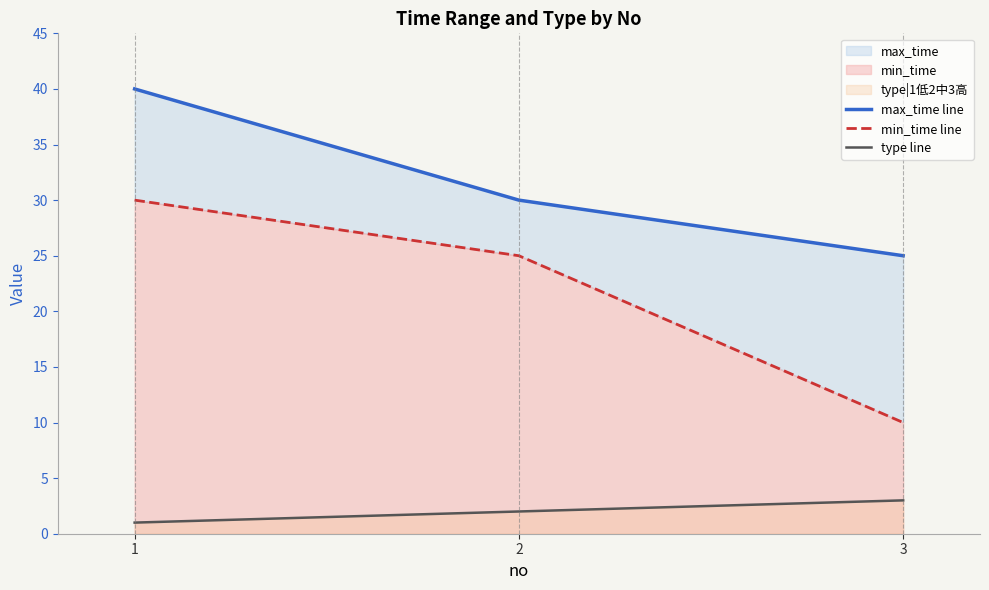

Is it true that min_time line equals 14 at 1?

False